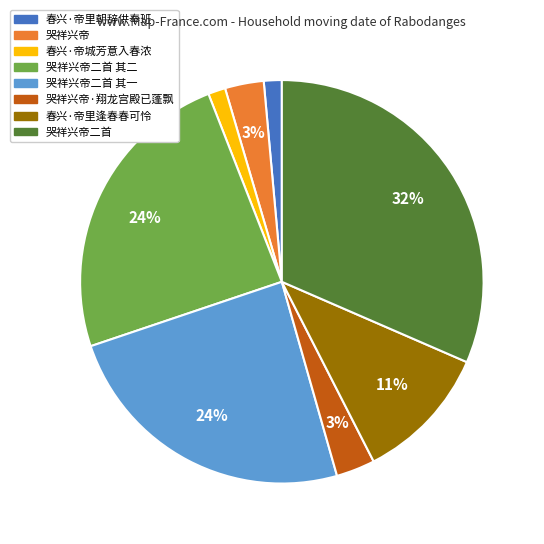

To the nearest percent, what is the average slice percentage?

12%